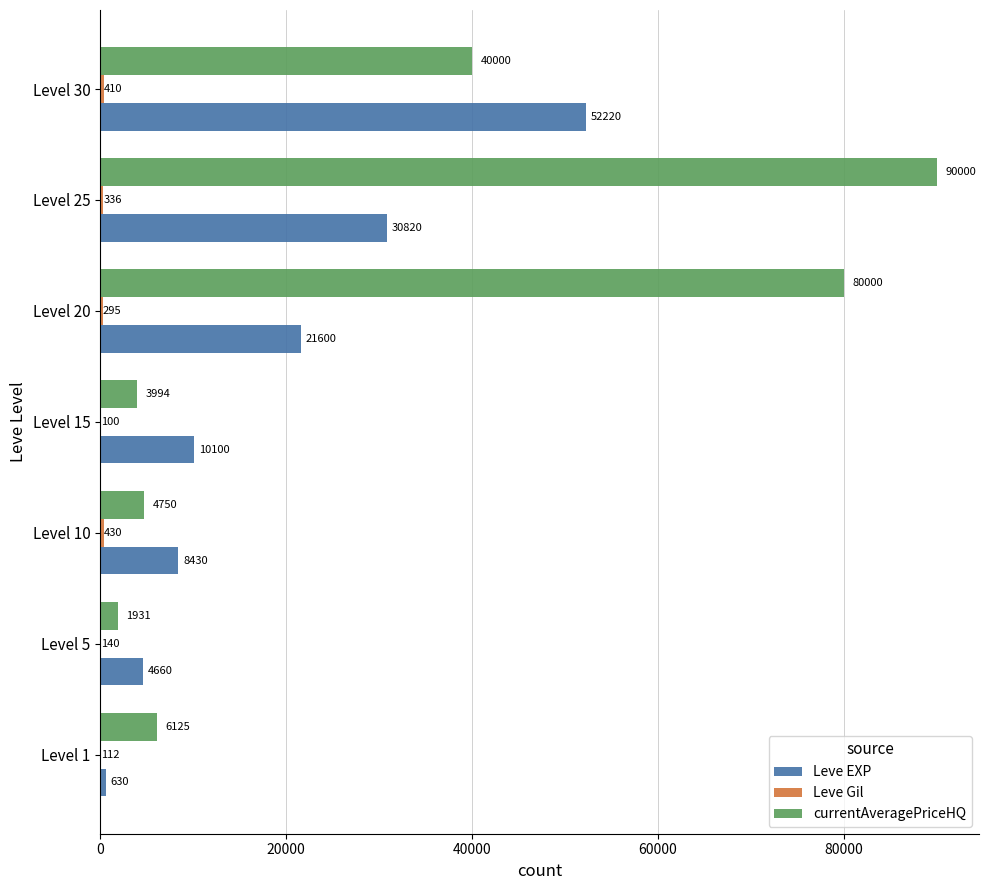

What is the sum of the Leve EXP values at Level 5 and Level 1?

5290.0